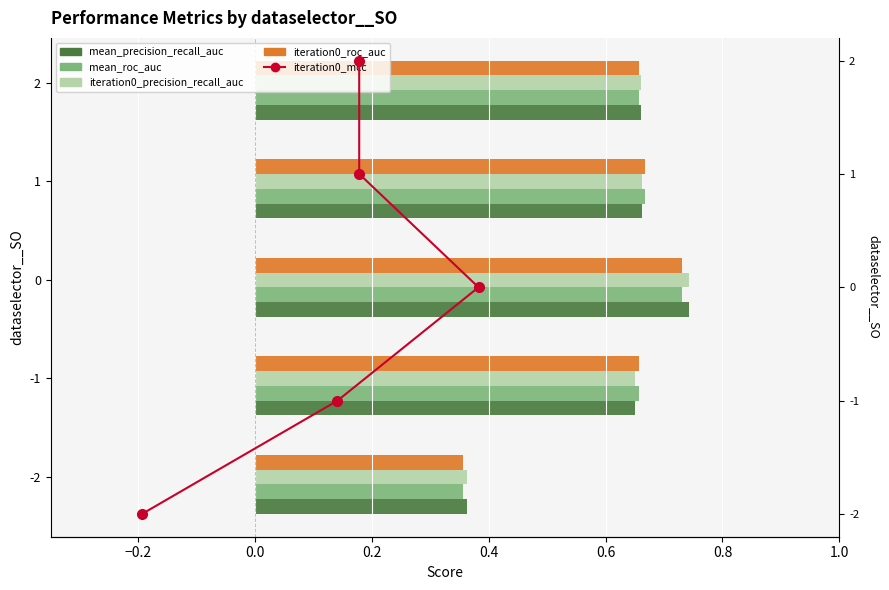

Does the chart contain any negative values?

No